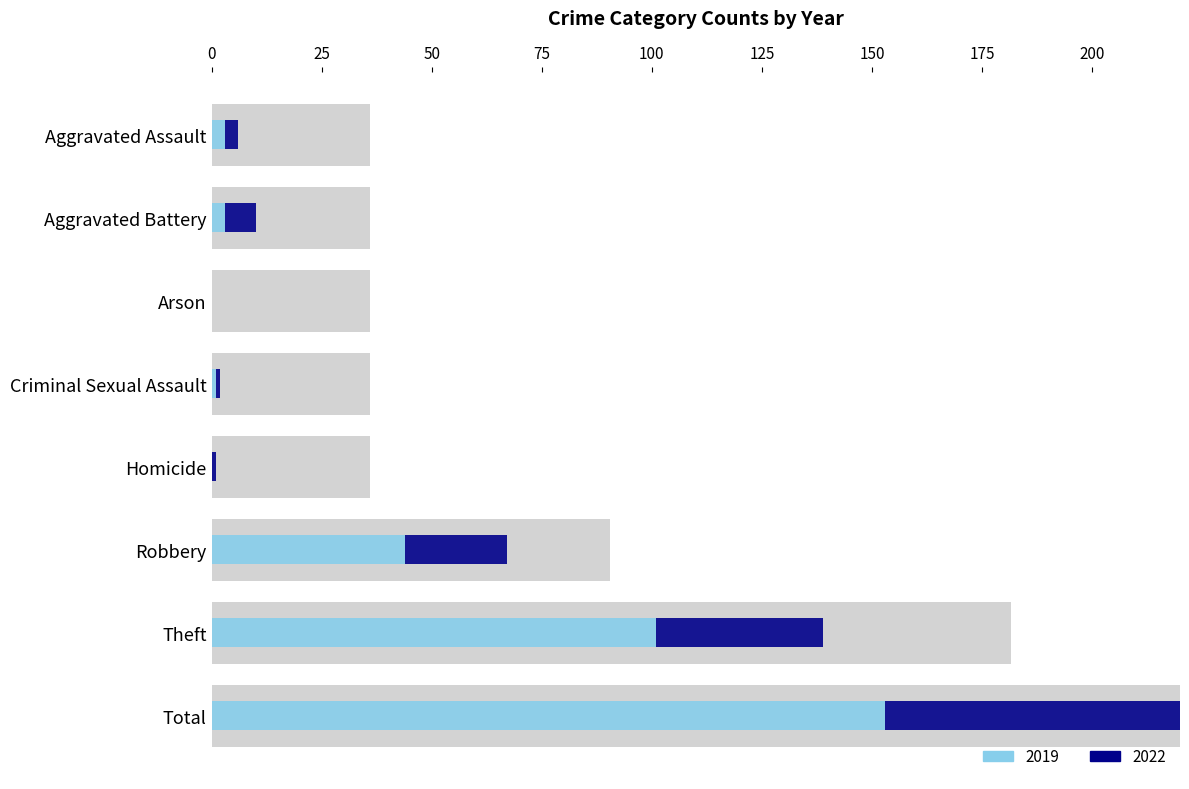

The 2019 series shows 1 at Criminal Sexual Assault. True or false?

True